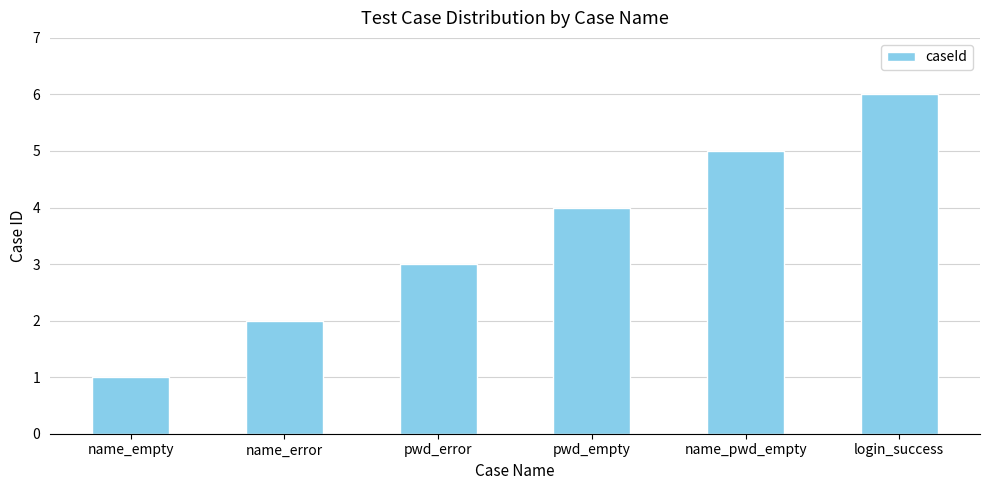

True or false: the data shows 1 at name_empty.

True